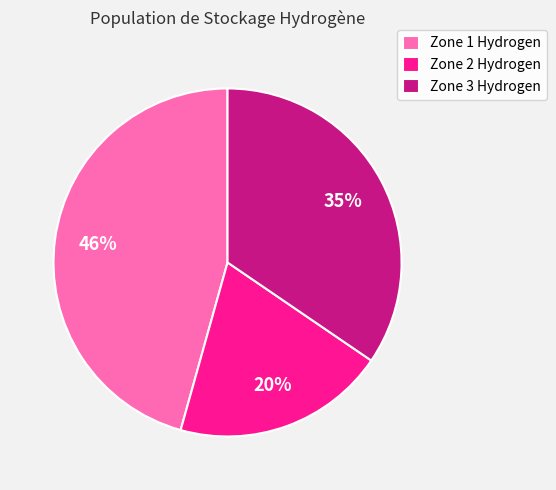

True or false: Zone 2 Hydrogen accounts for 20% of the total.

True